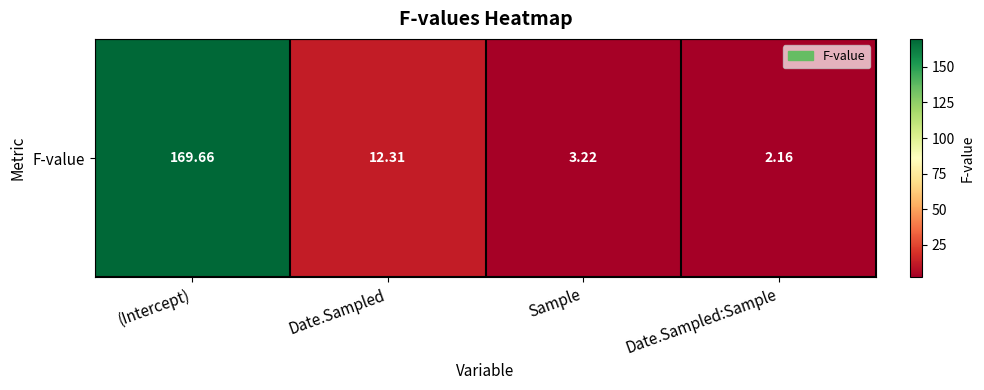

The chart shows a value of 5.7 at Sample. True or false?

False